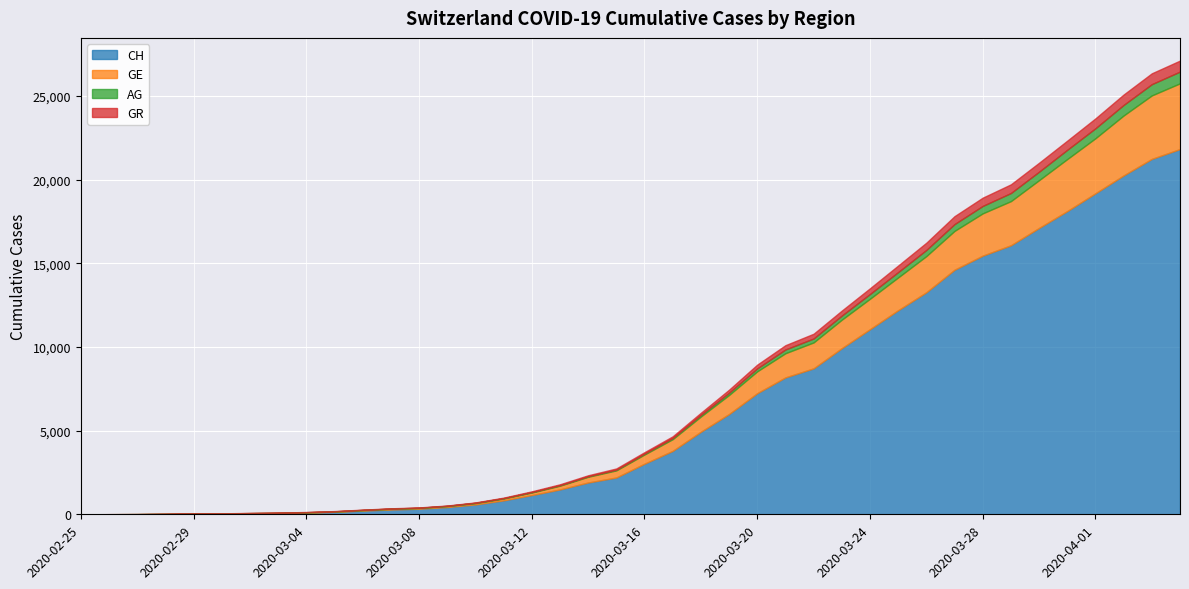

True or false: AG has more than 2 interior local peaks.

False